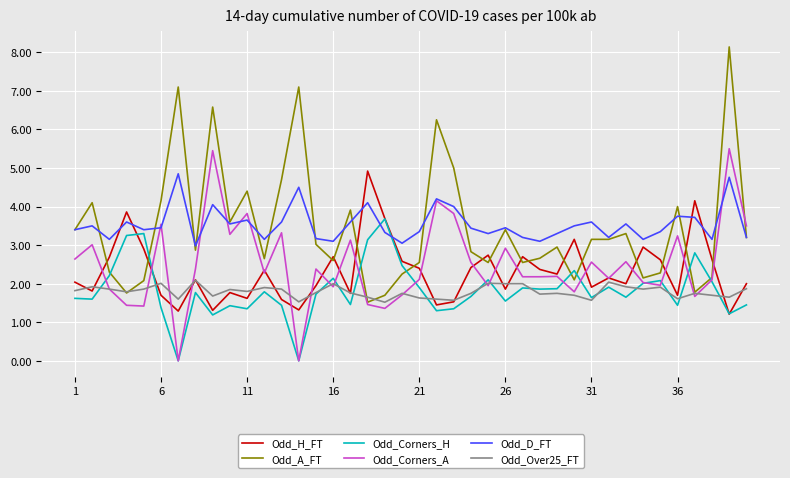

What is the minimum value for Odd_A_FT?

1.5